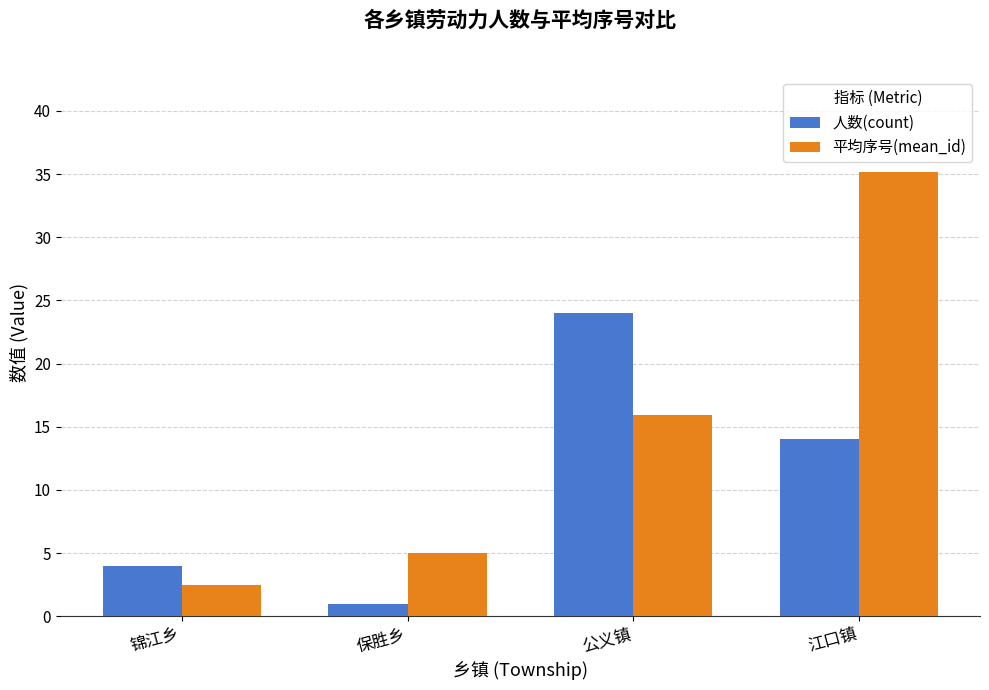

What is the label of the 3rd bar from the right?

保胜乡